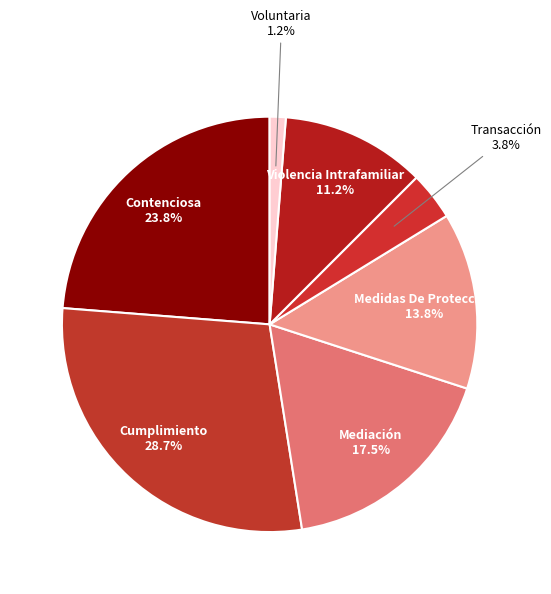

What portion of the pie excludes Mediación?

82.5%